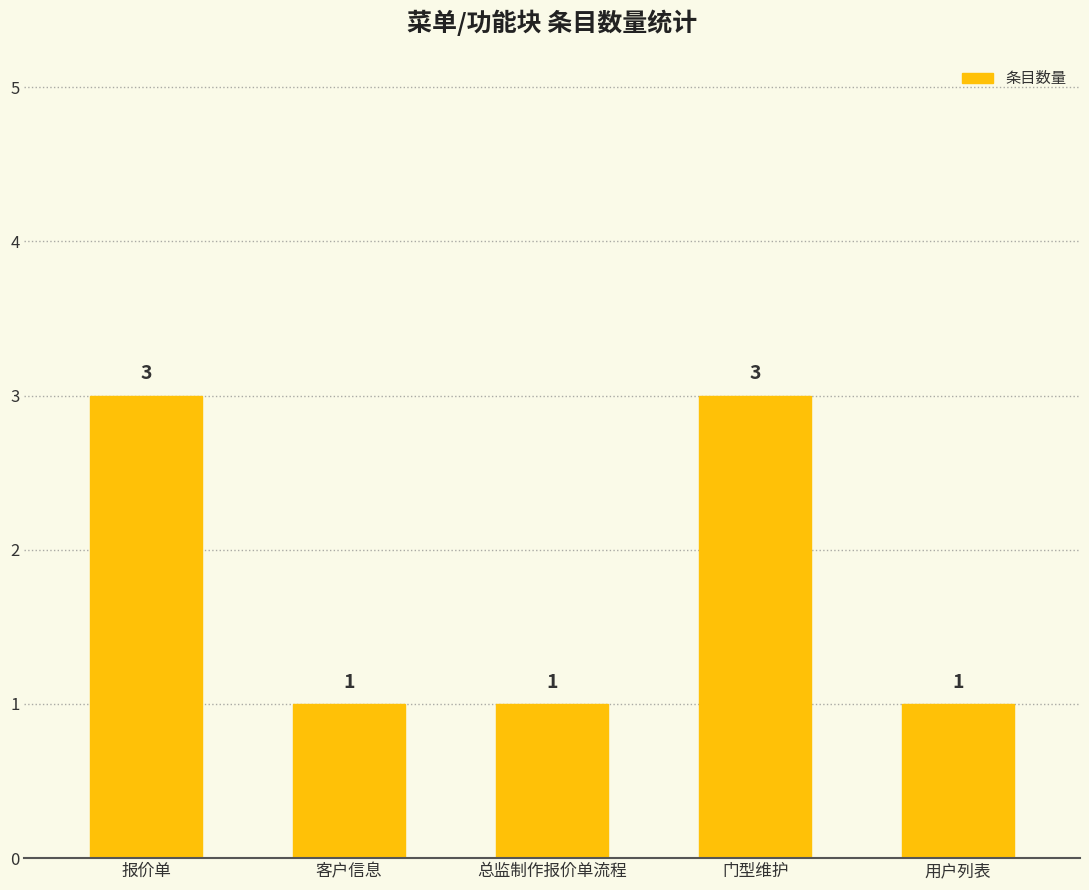

What is the difference between the maximum and second lowest values?

2